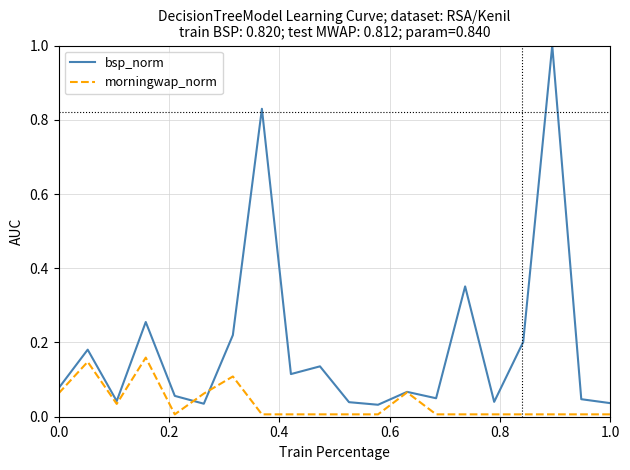

Which series ends up on top after the final intersection of morningwap_norm and bsp_norm?

bsp_norm